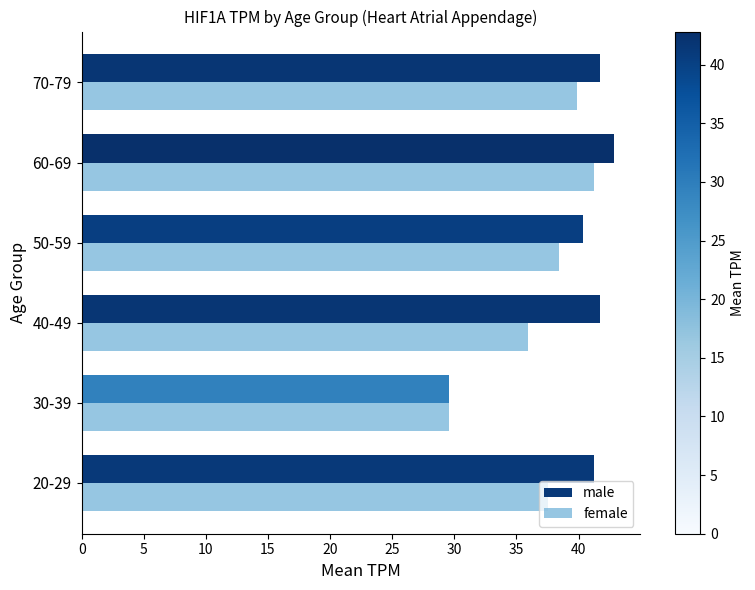

At how many categories does at least one series exceed 42?

1